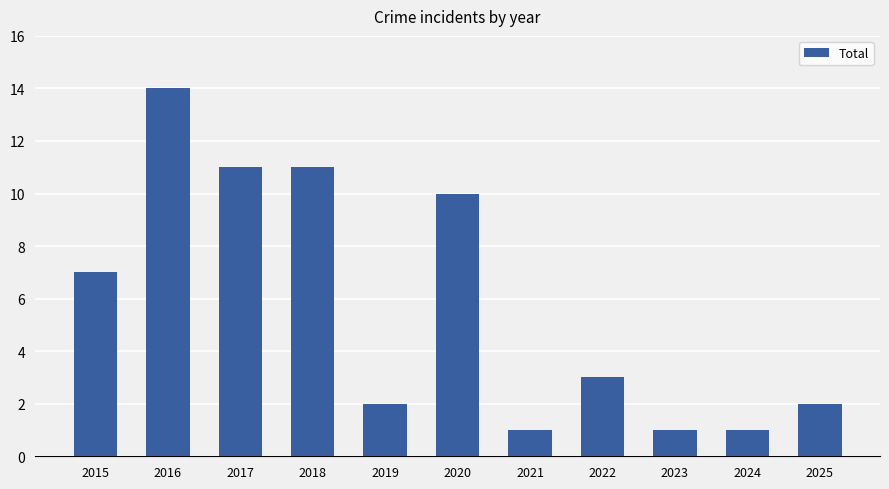

How many series are shown in this chart?

1